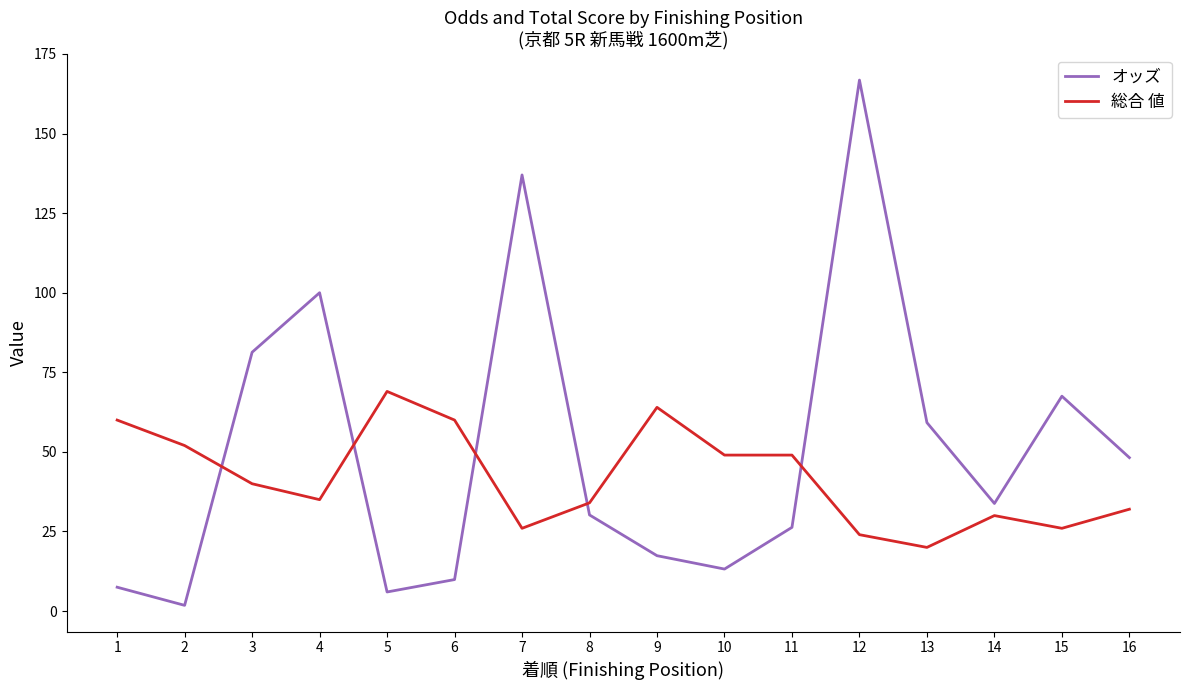

At which label is 総合 値 closest to 44?

3